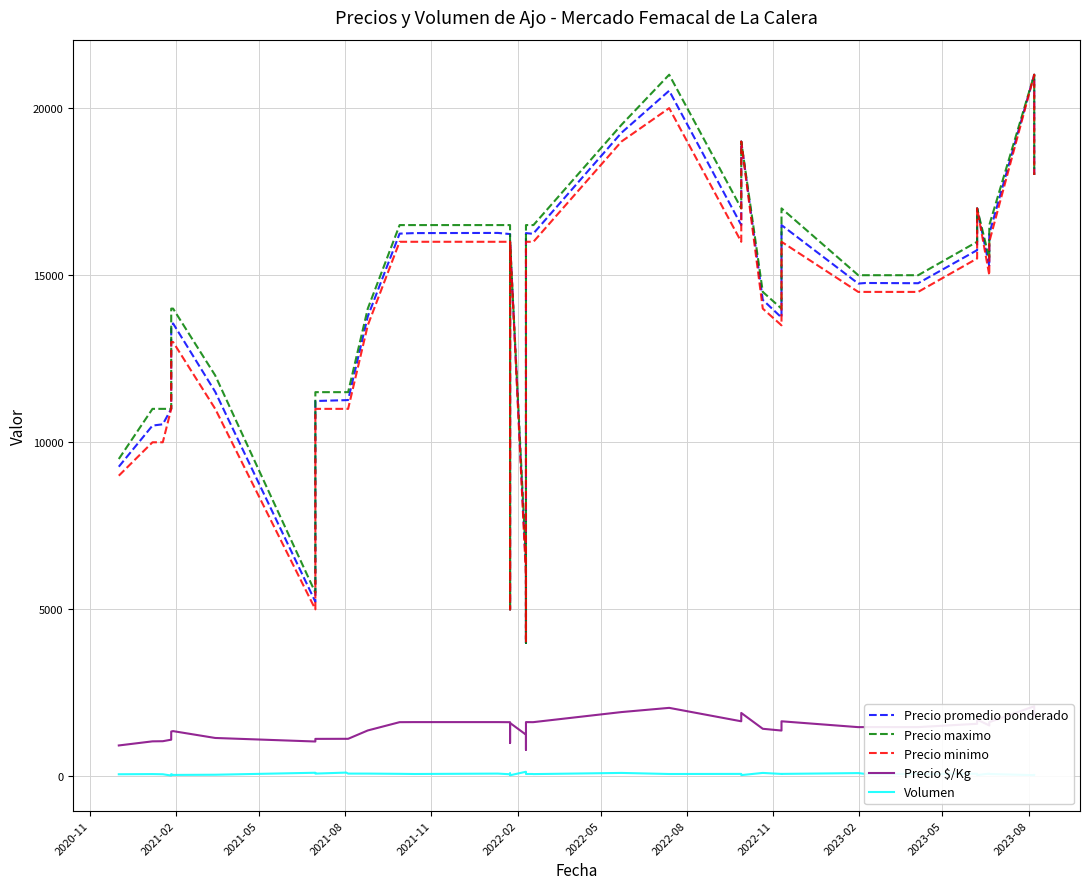

What is the difference between the maximum and minimum values in the Volumen series?

113